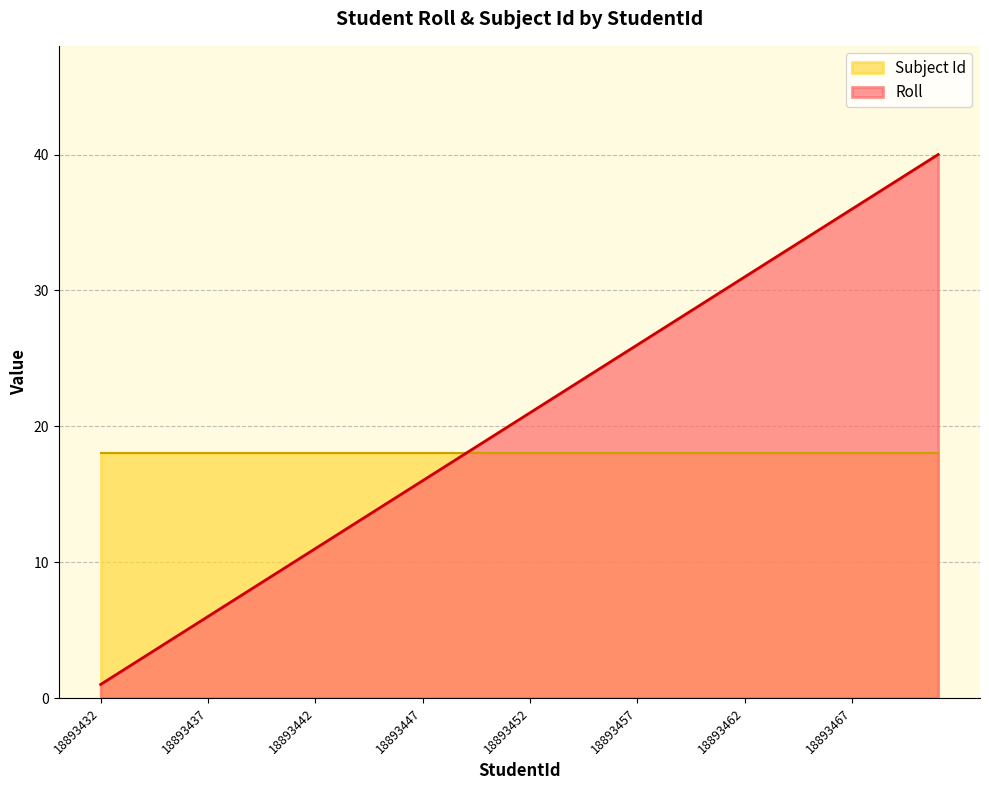

Rank the categories by value from highest to lowest.

18893471, 18893470, 18893469, 18893468, 18893467, 18893466, 18893465, 18893464, 18893463, 18893462, 18893461, 18893460, 18893459, 18893458, 18893457, 18893456, 18893455, 18893454, 18893453, 18893452, 18893451, 18893450, 18893449, 18893448, 18893447, 18893446, 18893445, 18893444, 18893443, 18893442, 18893441, 18893440, 18893439, 18893438, 18893437, 18893436, 18893435, 18893434, 18893433, 18893432